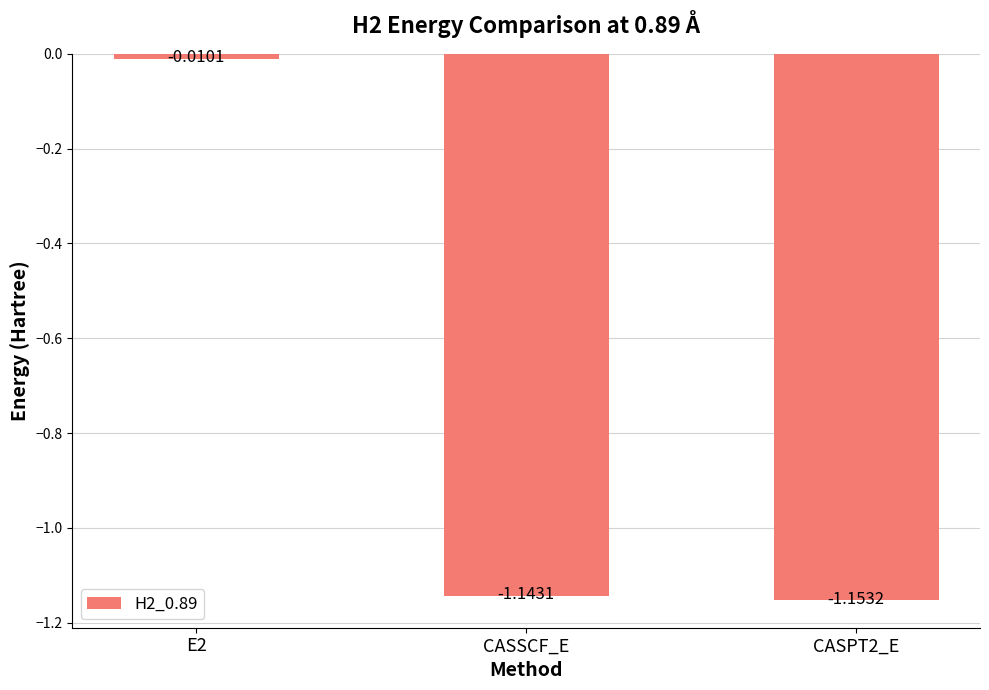

Rank the categories by value from lowest to highest.

CASPT2_E, CASSCF_E, E2